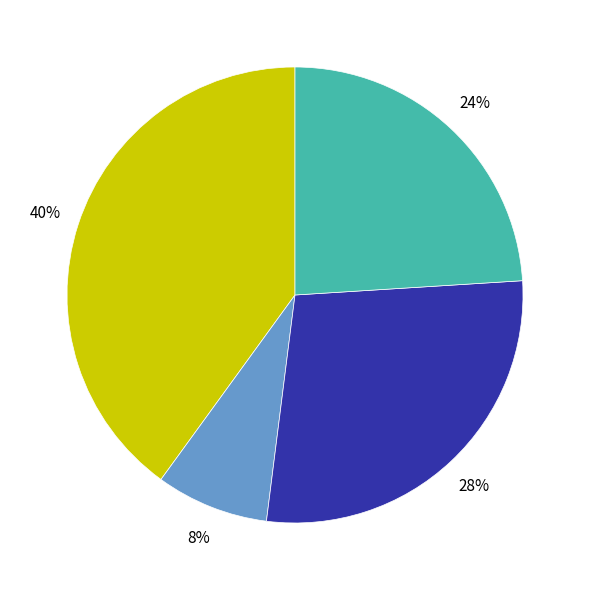

Count the number of slices in the pie.

4